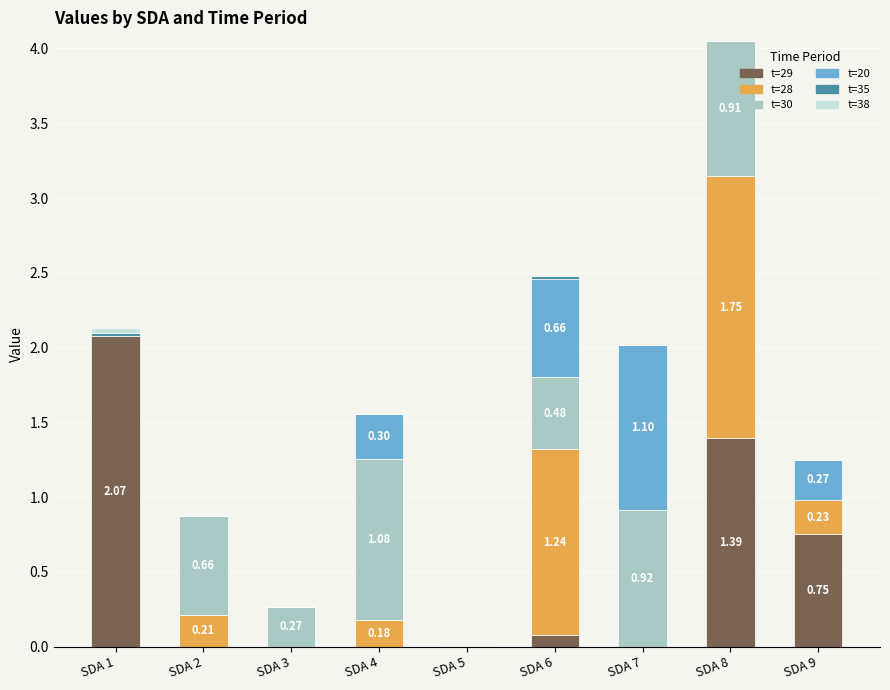

At which category is the sum across all series the highest?

SDA 8